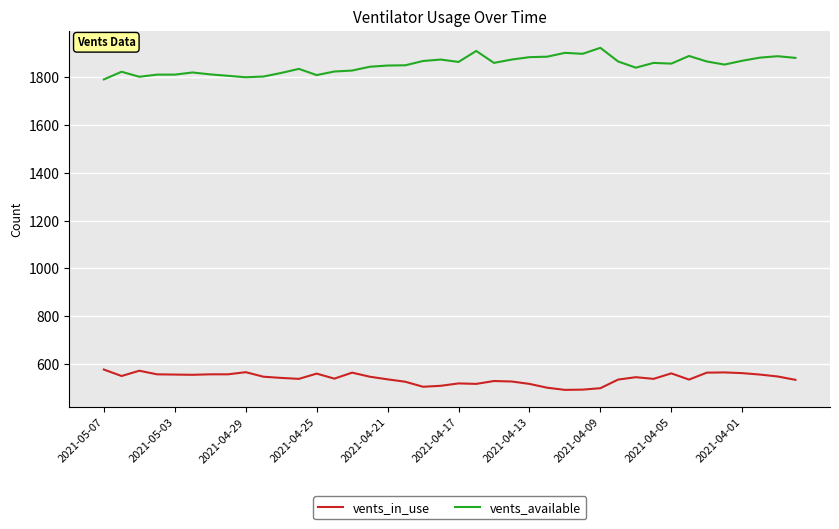

Does the chart display data point markers on the line(s)?

No